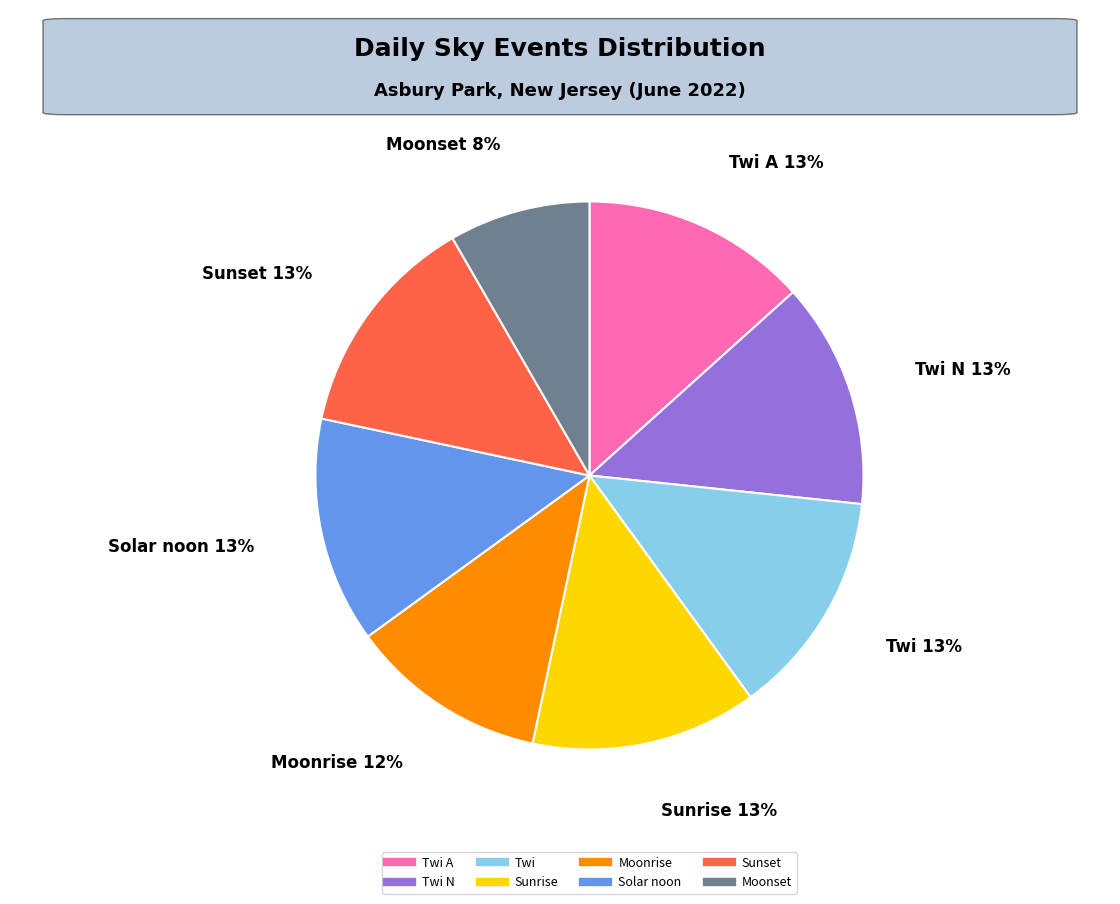

To the nearest percent, what is the difference between the largest and smallest slice percentages?

5%